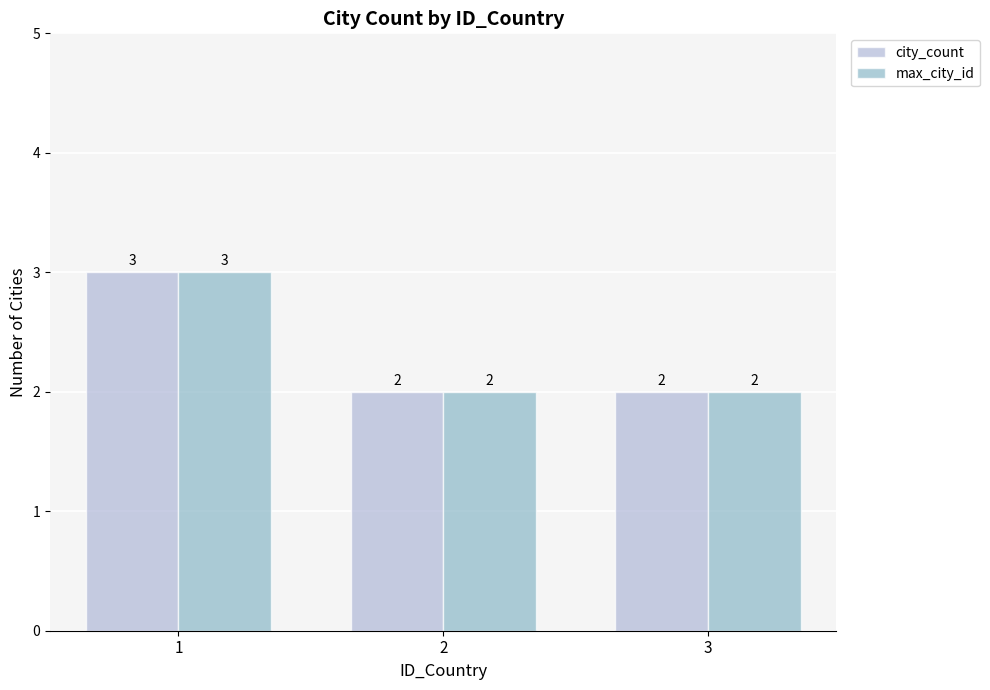

How many distinct data groups are displayed?

2